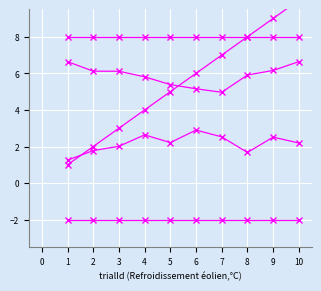

True or false: isiDuration has more than 1 points higher than both neighbors.

True